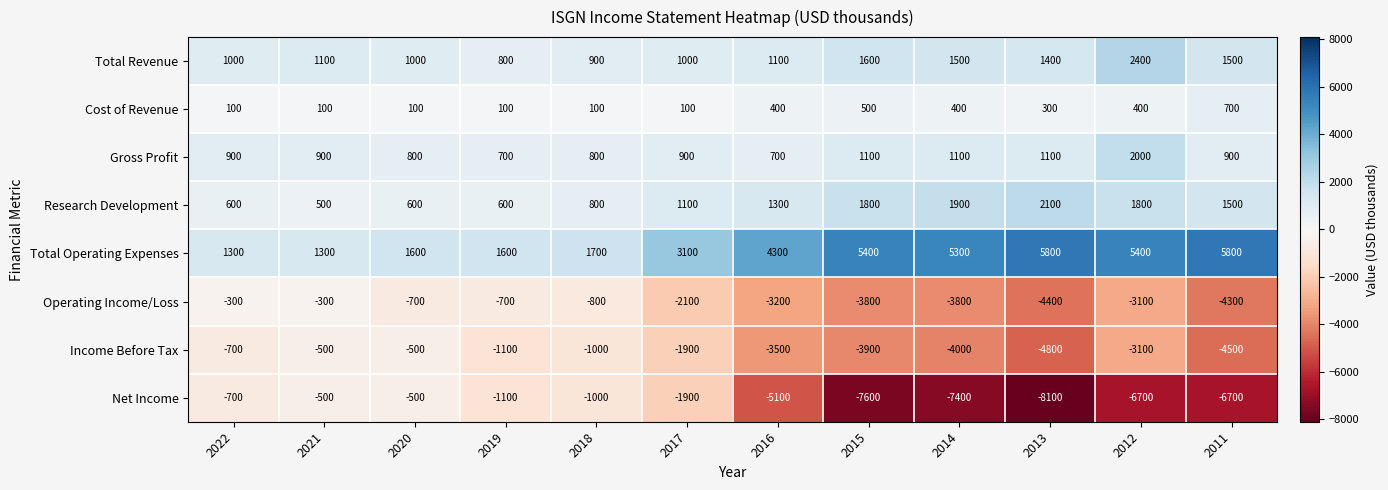

True or false: Net Income has a value of -7400 at 2014.

True